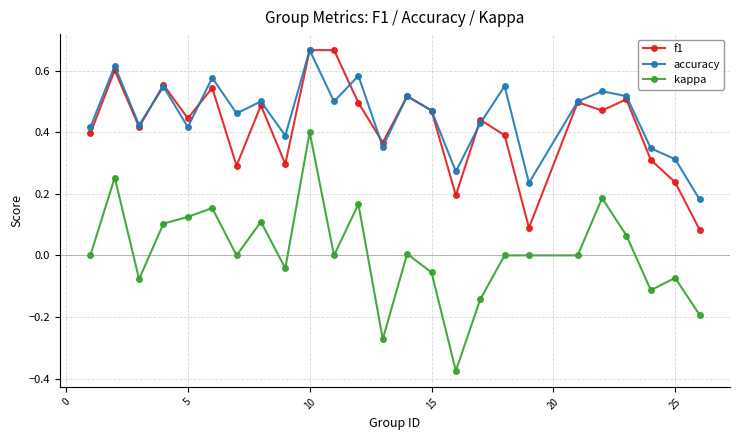

True or false: accuracy and kappa intersect in this chart.

False